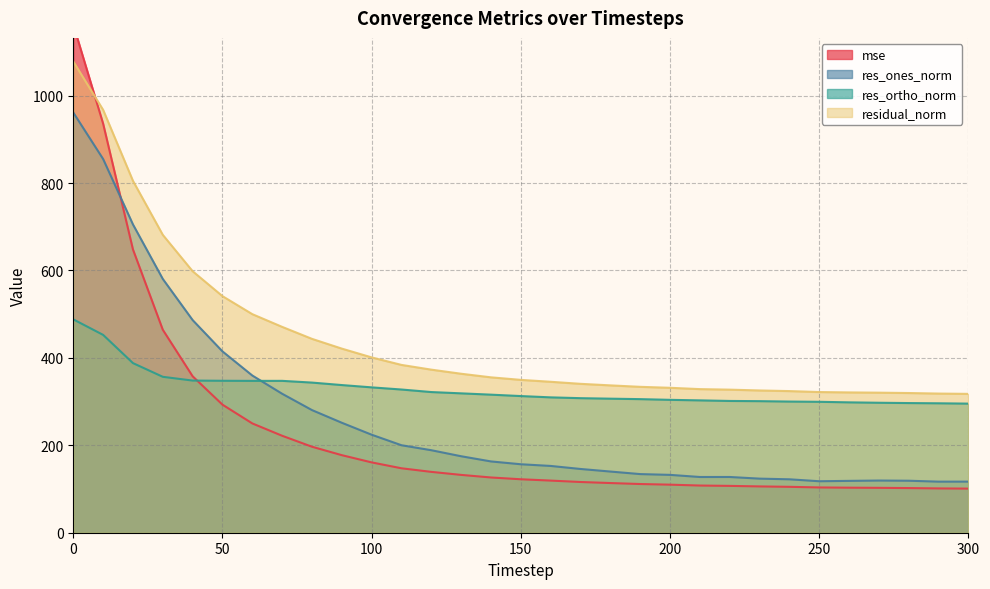

True or false: res_ortho_norm and mse cross at least once.

True